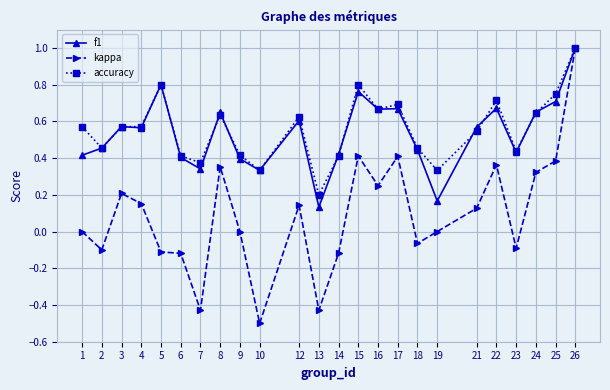

Is it true that accuracy equals 0.7 at 17?

True